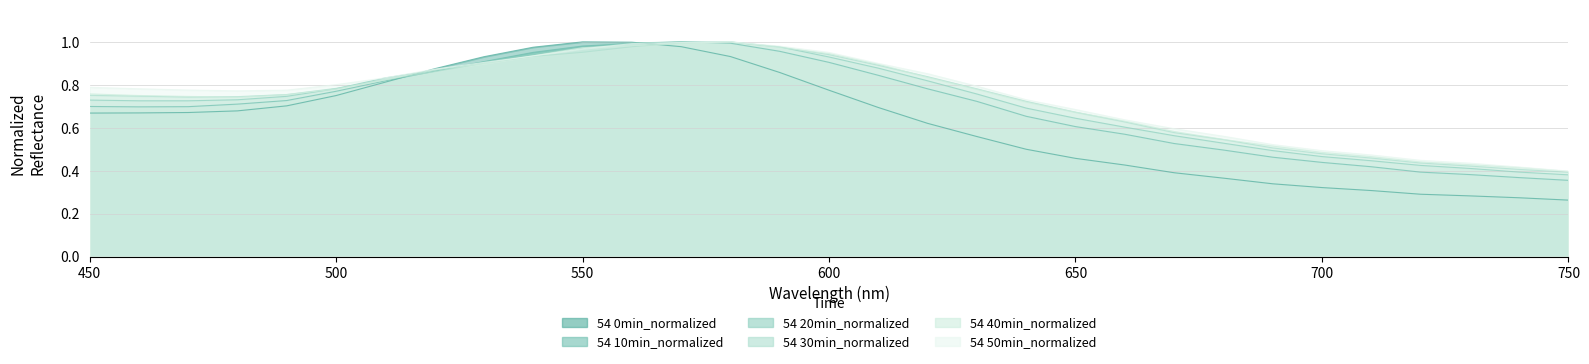

Is the value of 54 0min_normalized at 570 greater than the value of 54 30min_normalized at 530?

Yes